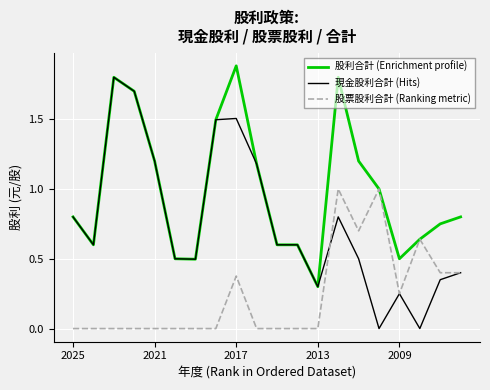

What is the highest value of the 股票股利合計 (Ranking metric) series?

1.0